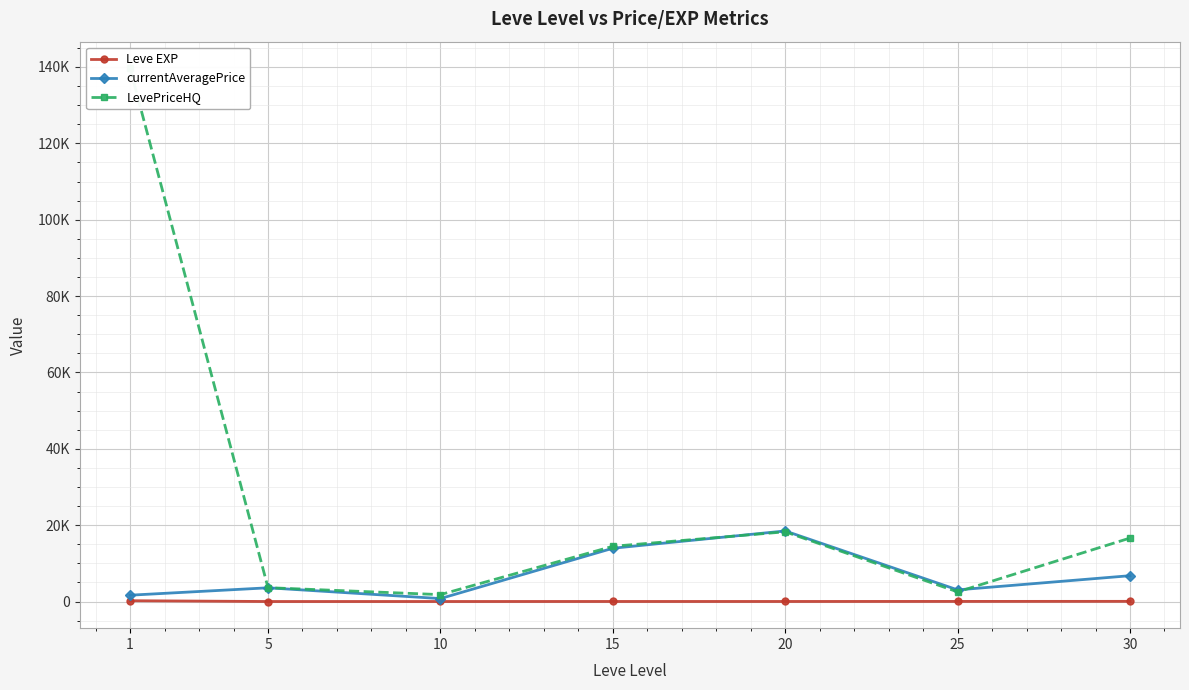

What is the difference between the maximum and minimum values in the LevePriceHQ series?

137844.2